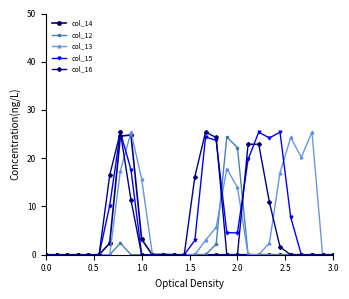

How many series are shown in this chart?

5